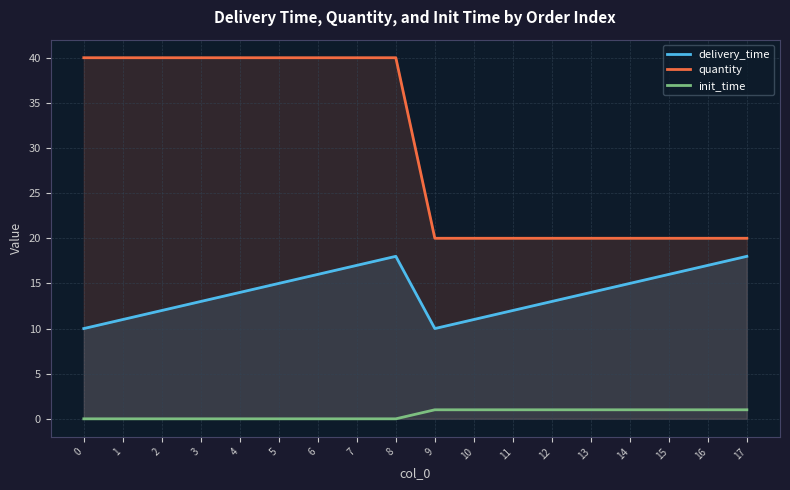

At which category is the sum across all series the highest?

8